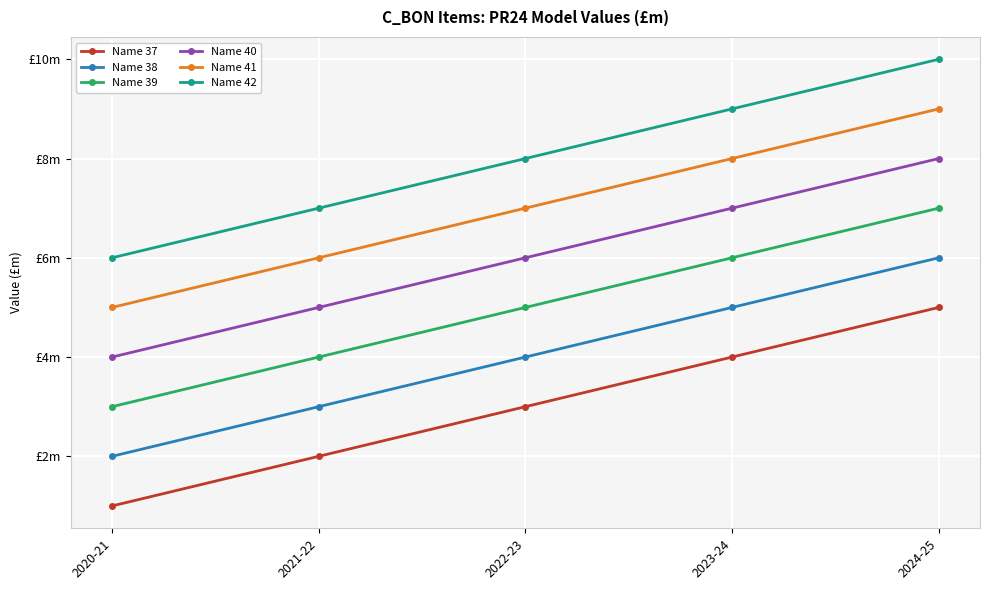

Is the value of Name 37 at 2020-21 greater than the value of Name 42 at 2020-21?

No